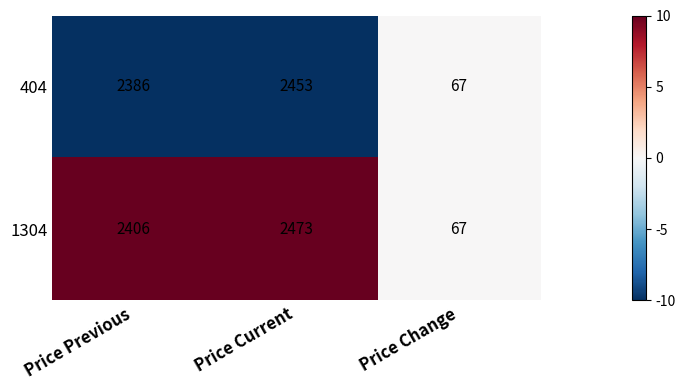

Reading left to right, list all the values displayed in this chart.

404: 2386	2453	67
1304: 2406	2473	67